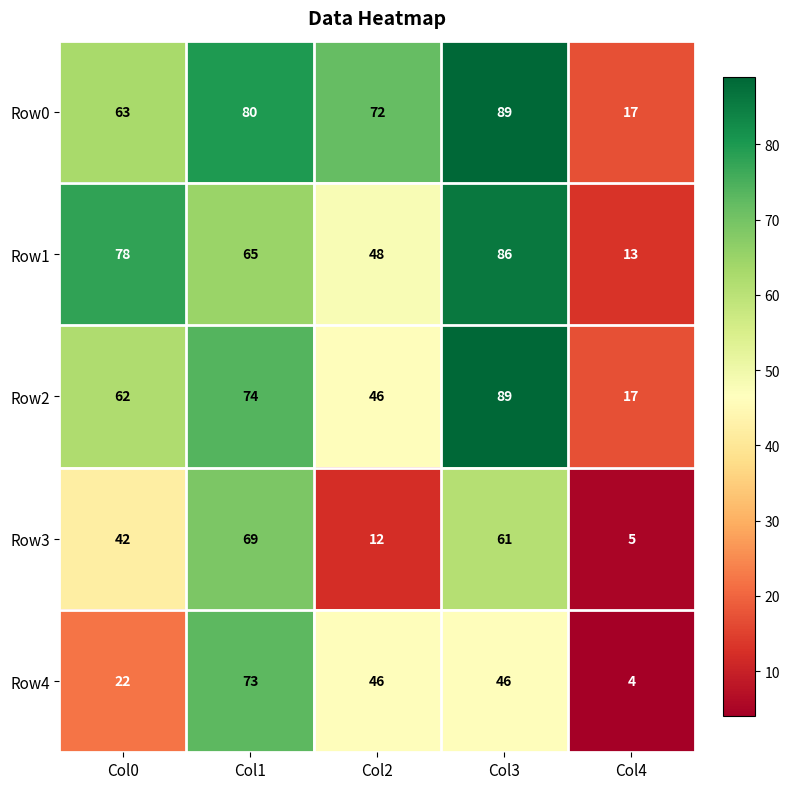

How many data points does each series have?

5